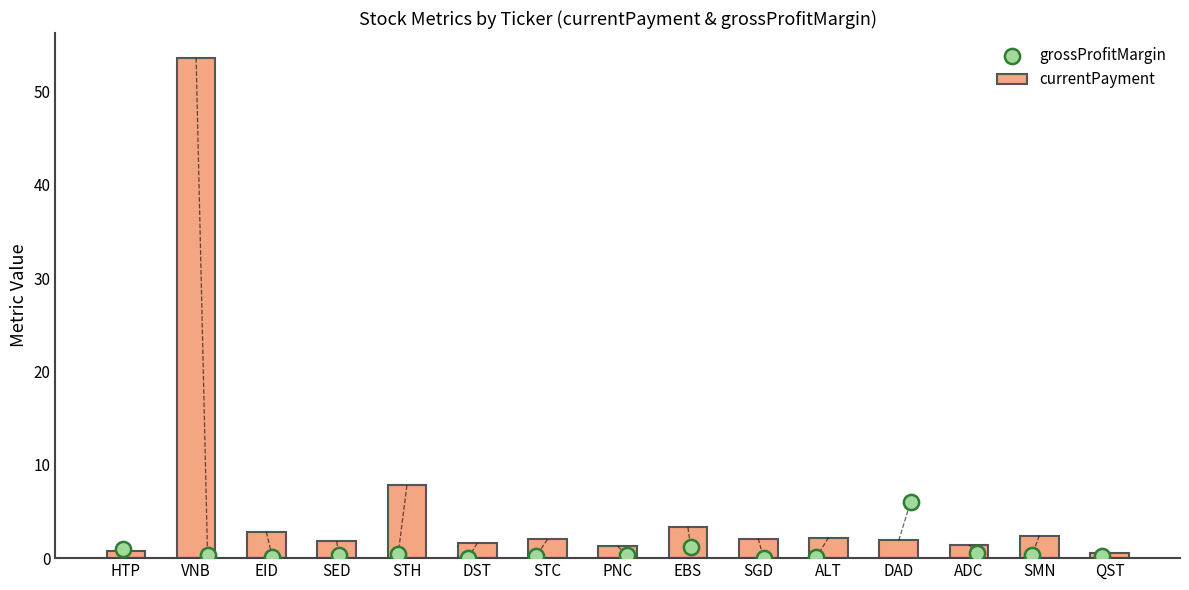

What is the maximum value for currentPayment?

53.6